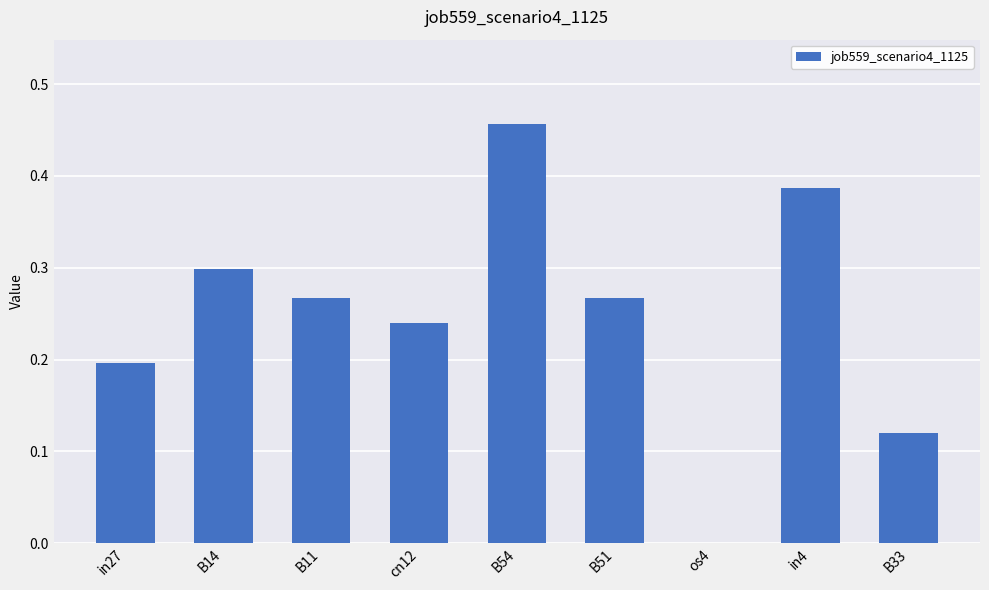

What is the sum of all values?

2.2